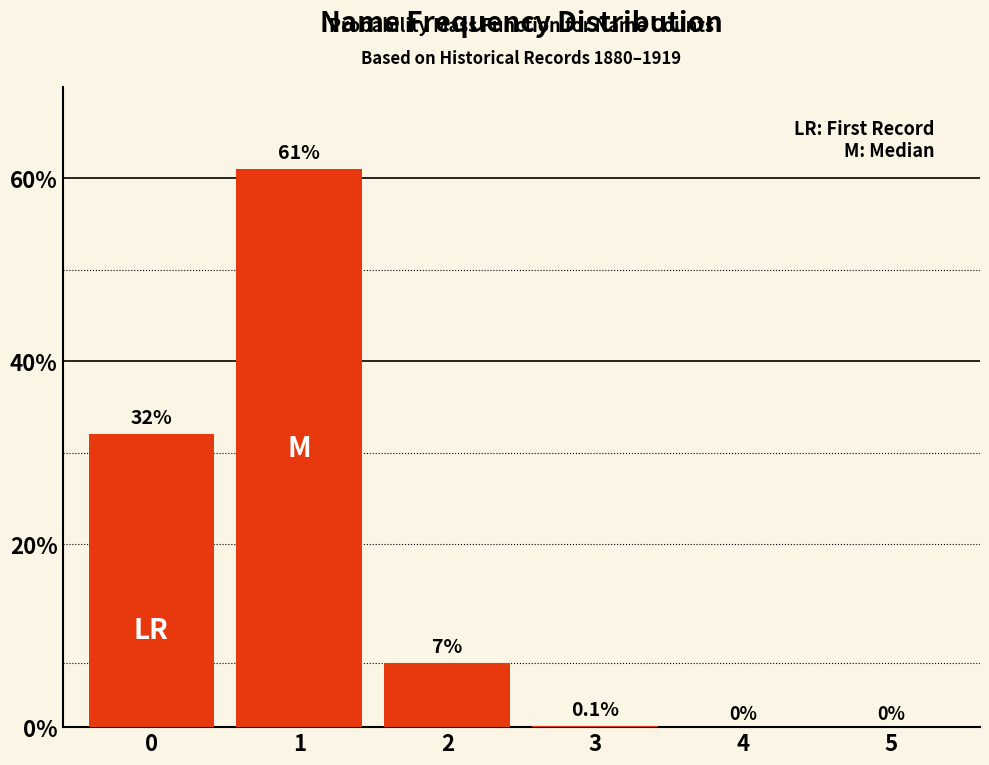

What is the maximum value shown in the chart?

61.0